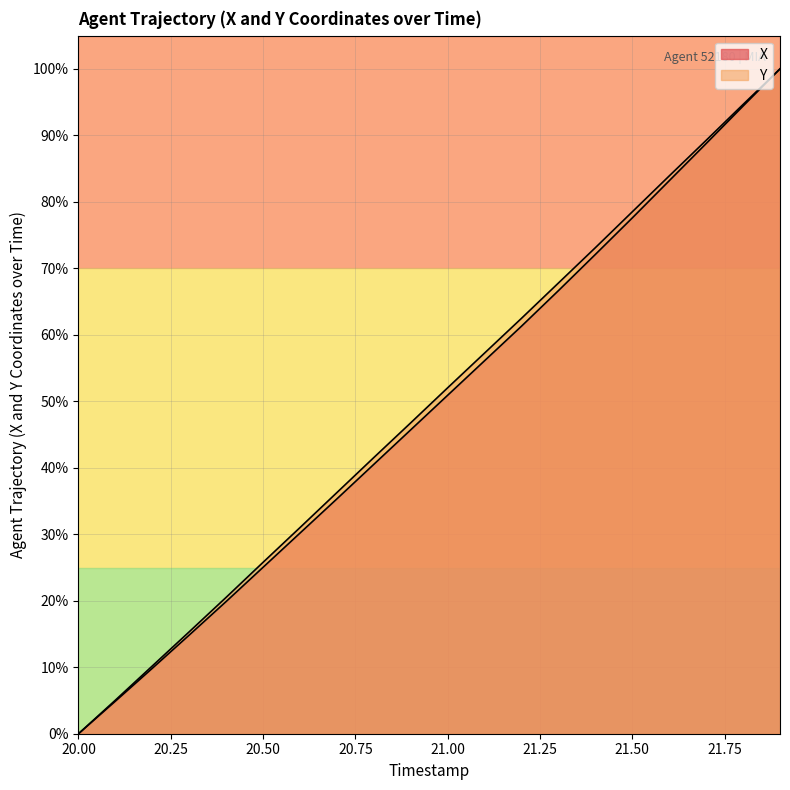

List the series in order of their overall mean, lowest first.

X, Y